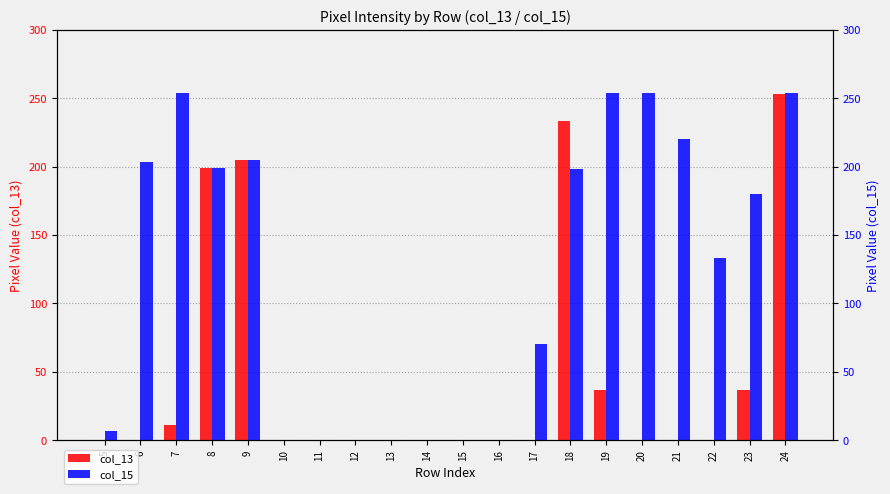

At which category is the sum across all series the highest?

24